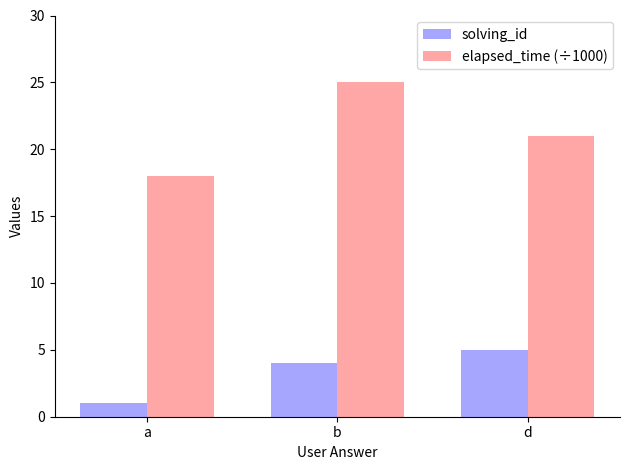

What are all the series names shown in the legend?

solving_id, elapsed_time (÷1000)